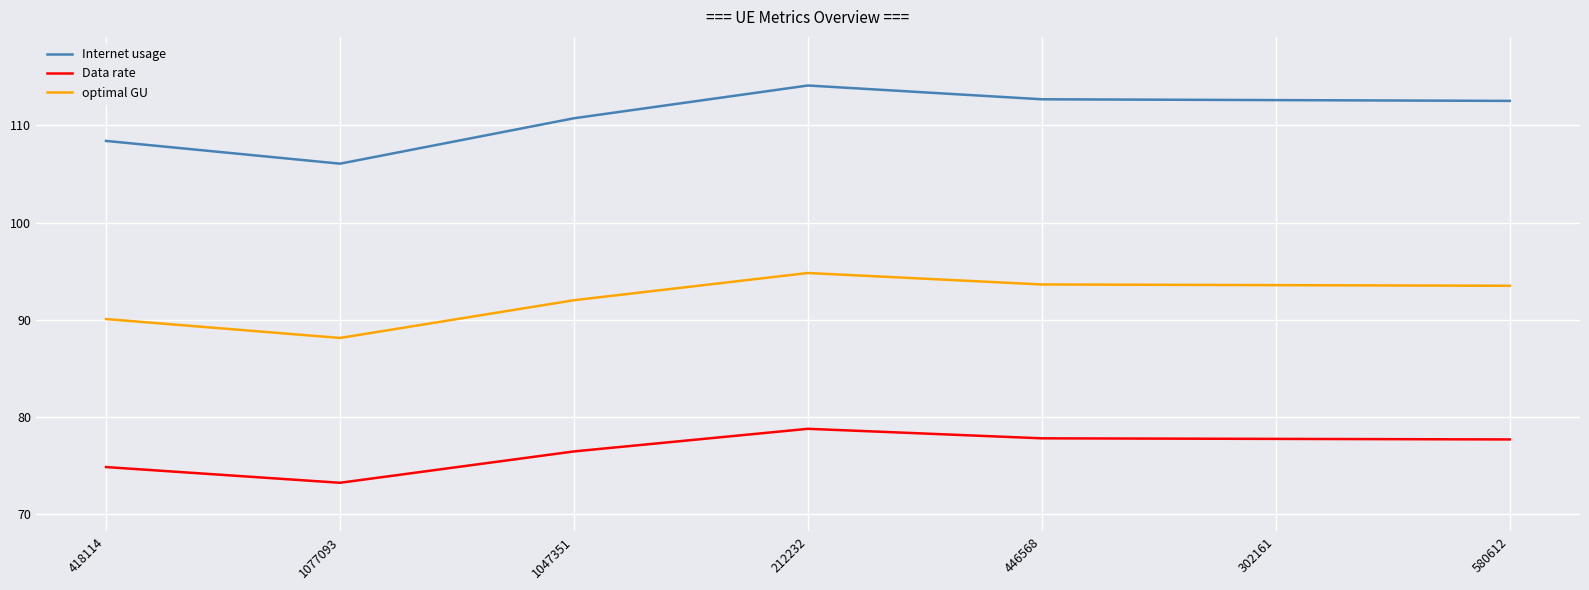

Is the value of optimal GU at 1077093 greater than the value of Data rate at 446568?

Yes